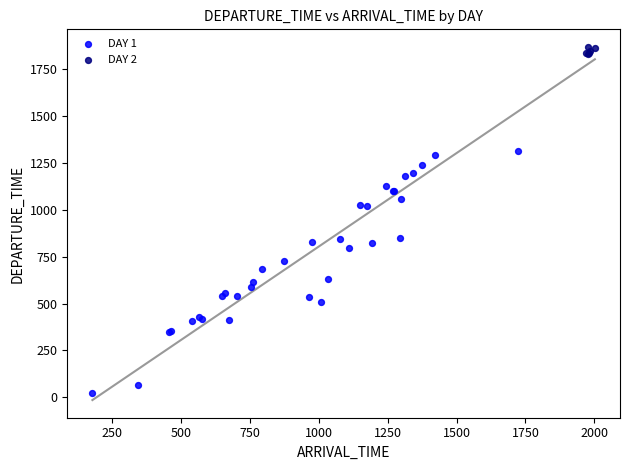

Which series has the largest Y range (max minus min)?

DAY 1